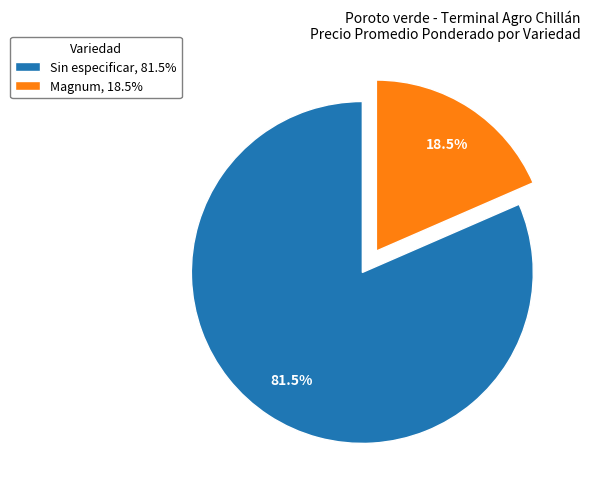

How many slices are in this pie chart?

2